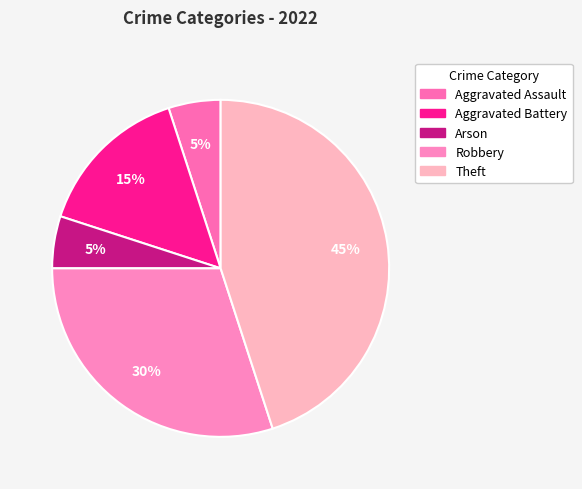

Do Arson and Aggravated Battery together represent more than half of the pie?

No